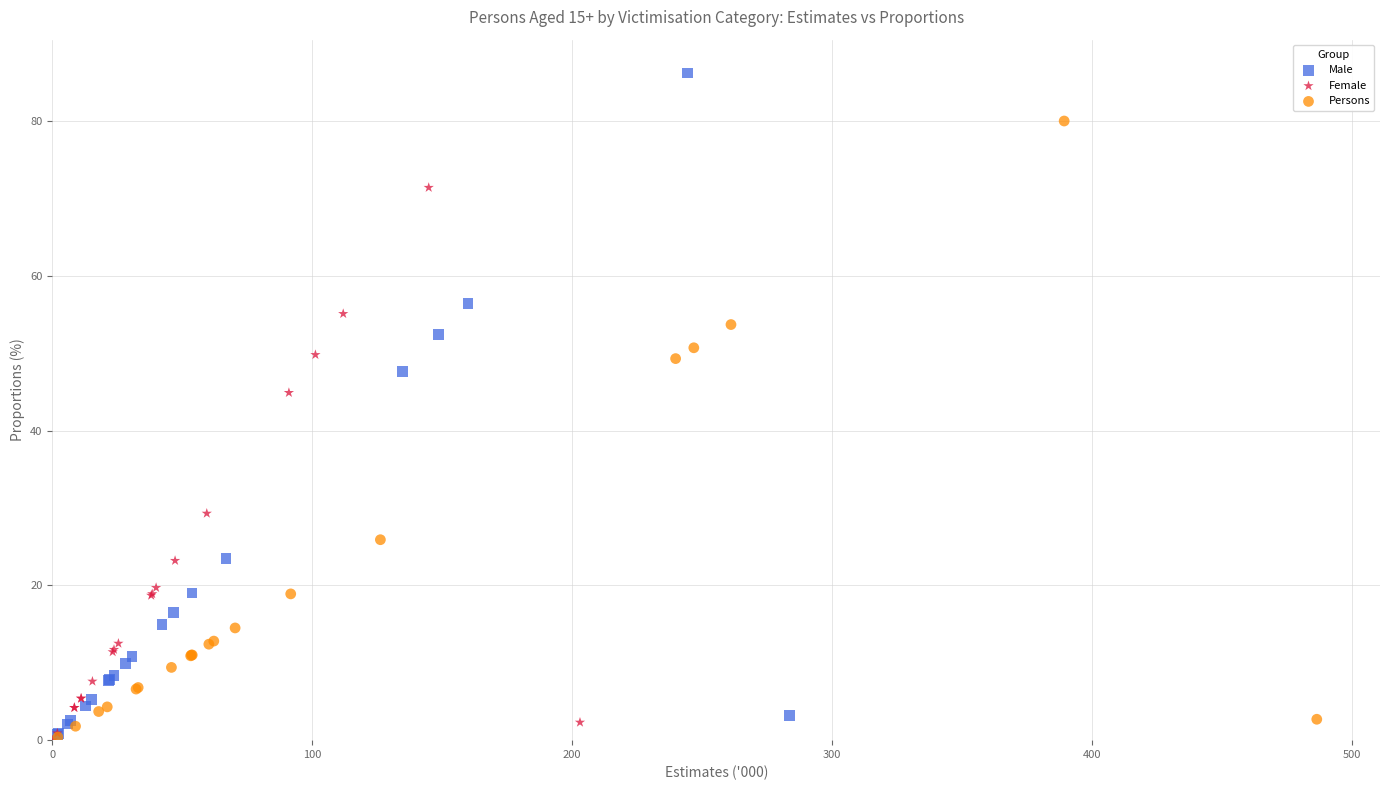

Which series has the widest spread of Y values?

Male